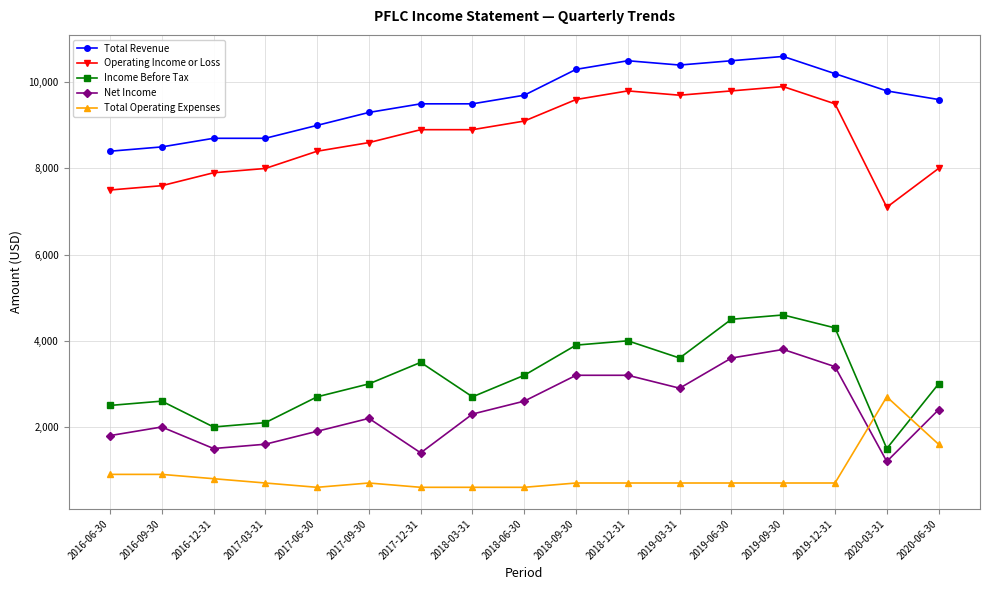

Reading left to right, list all the values displayed in this chart.

Total Revenue: 8400	8500	8700	8700	9000	9300	9500	9500	9700	10300	10500	10400	10500	10600	10200	9800	9600
Operating Income or Loss: 7500	7600	7900	8000	8400	8600	8900	8900	9100	9600	9800	9700	9800	9900	9500	7100	8000
Income Before Tax: 2500	2600	2000	2100	2700	3000	3500	2700	3200	3900	4000	3600	4500	4600	4300	1500	3000
Net Income: 1800	2000	1500	1600	1900	2200	1400	2300	2600	3200	3200	2900	3600	3800	3400	1200	2400
Total Operating Expenses: 900	900	800	700	600	700	600	600	600	700	700	700	700	700	700	2700	1600